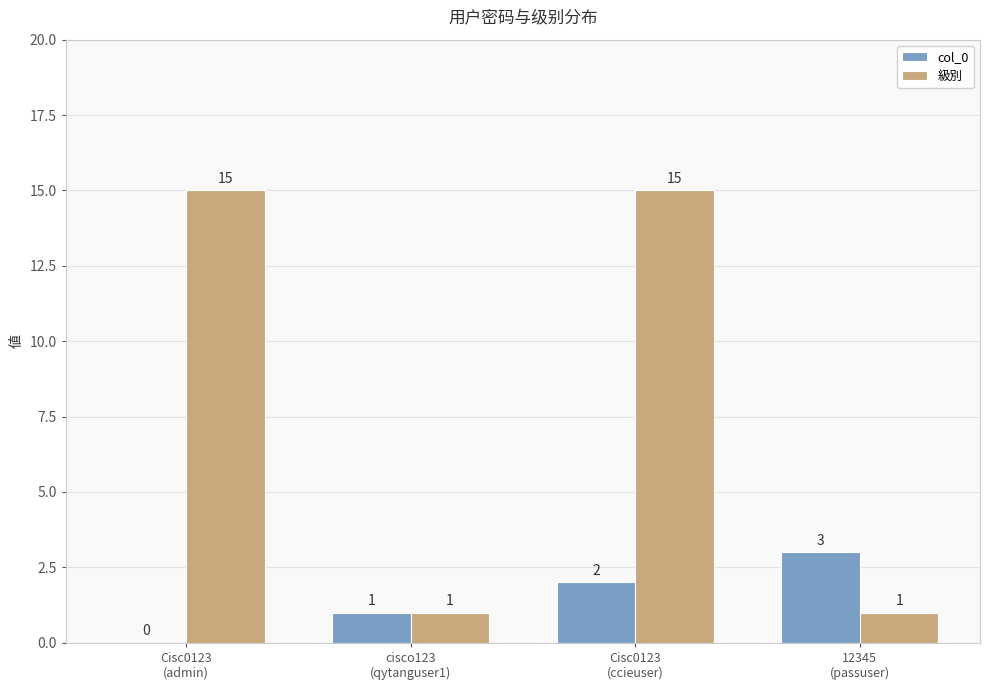

What is the difference between the 級別 values at 12345
(passuser) and Cisc0123
(admin)?

14